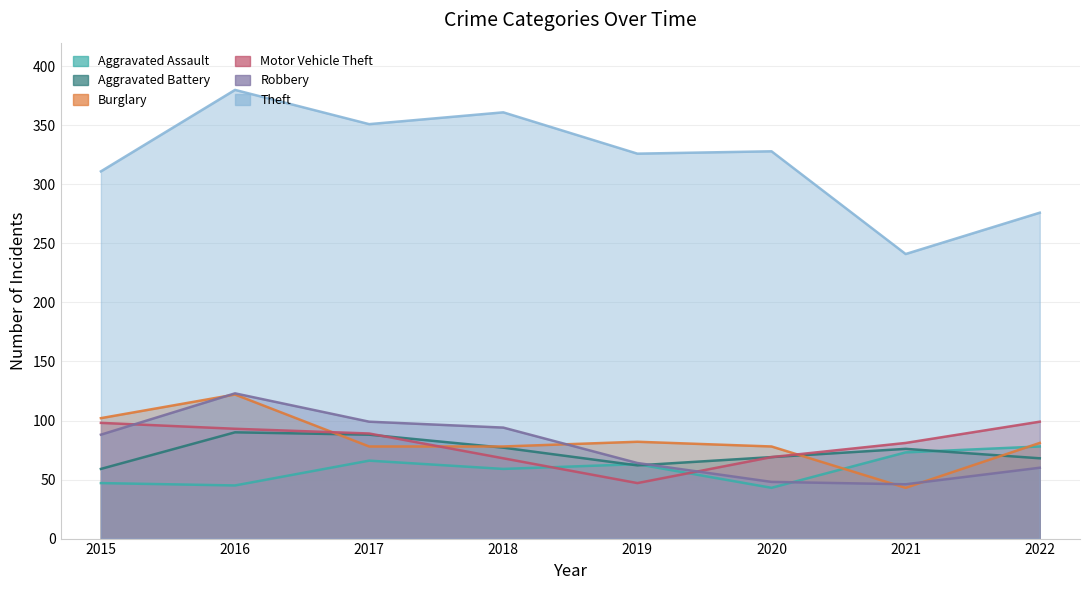

Does the chart have visible grid lines?

Yes